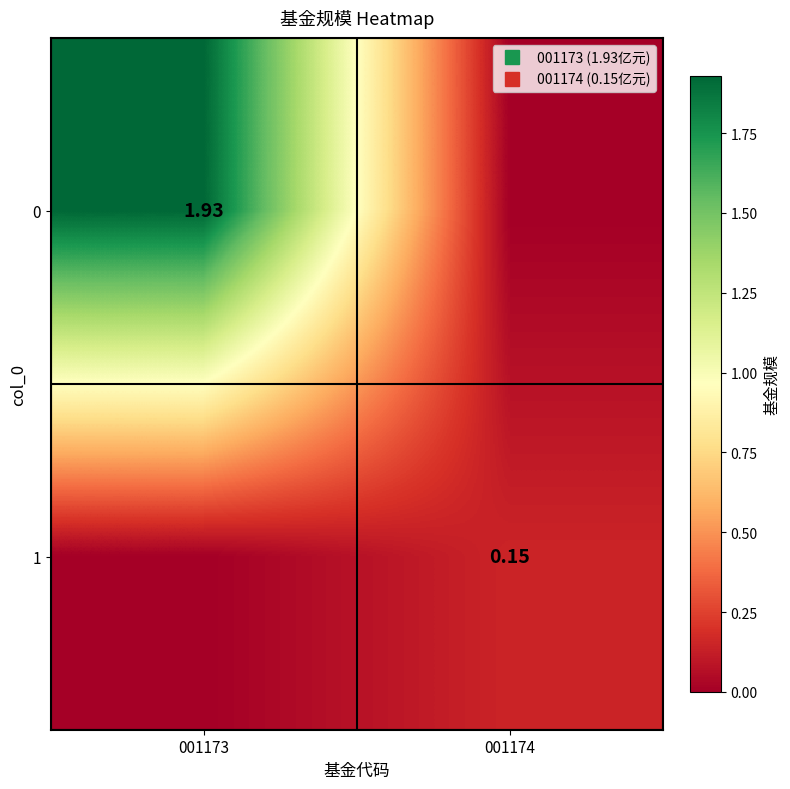

At which category is the sum across all series the highest?

001173